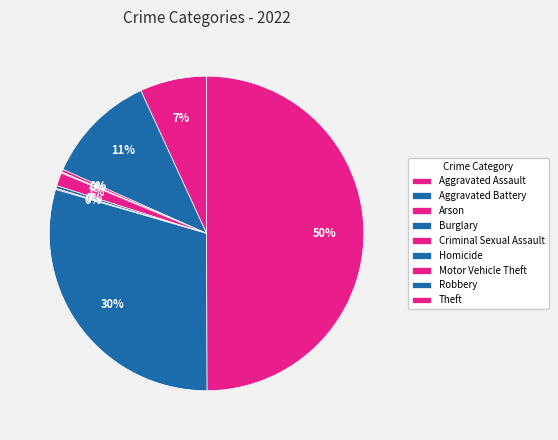

To the nearest percent, what is the difference between the largest and smallest slice percentages?

50%